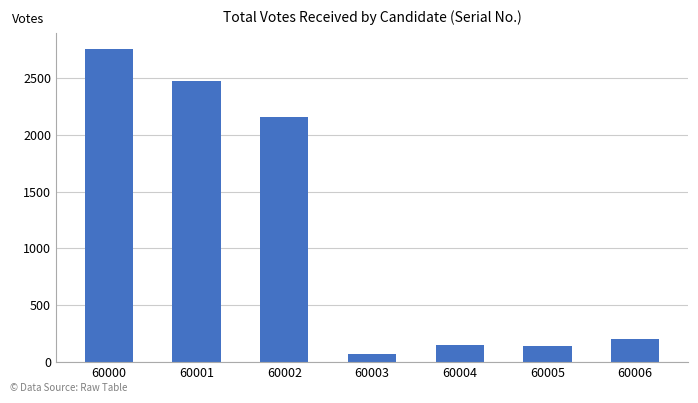

The chart shows a value of 2152 at 60002. True or false?

True